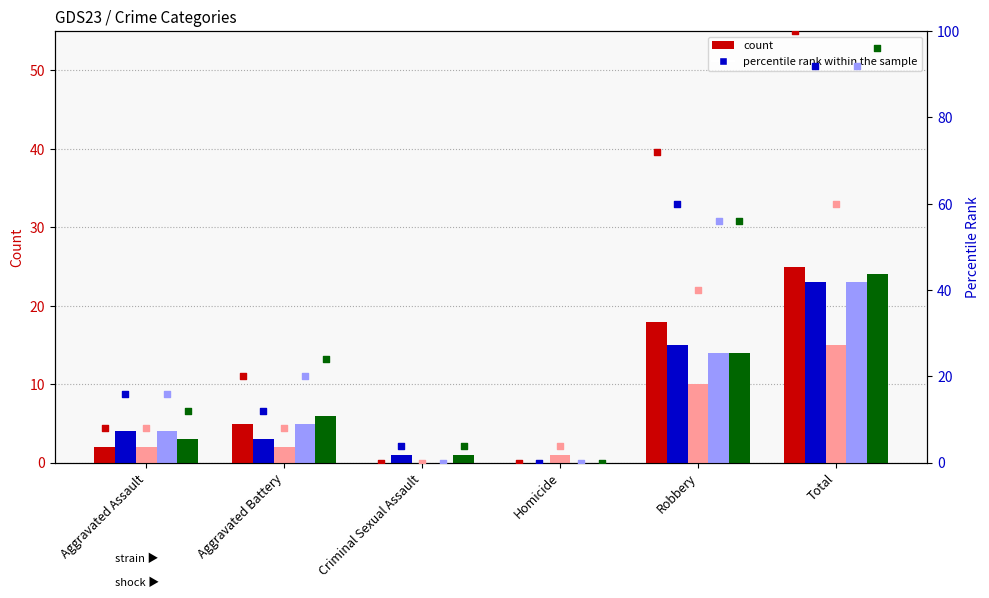

At how many categories does at least one series exceed 58?

2